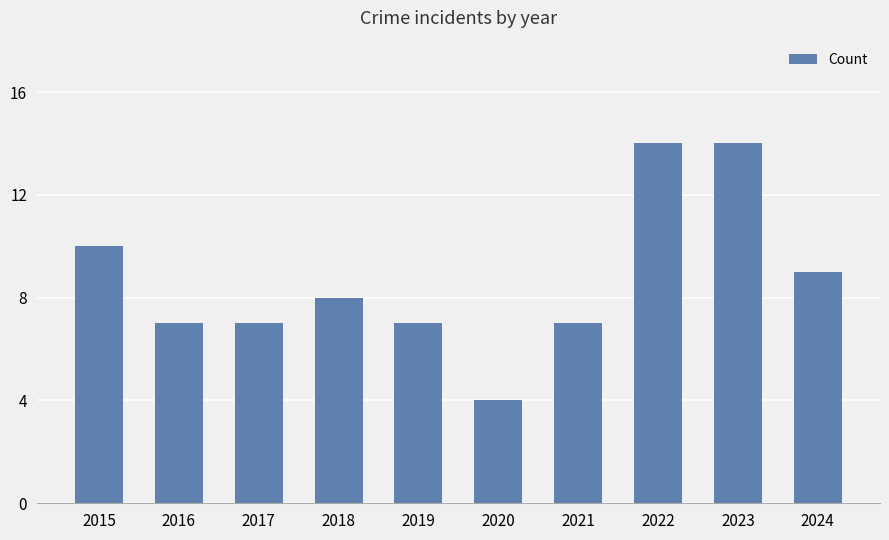

What is the sum of all values?

87